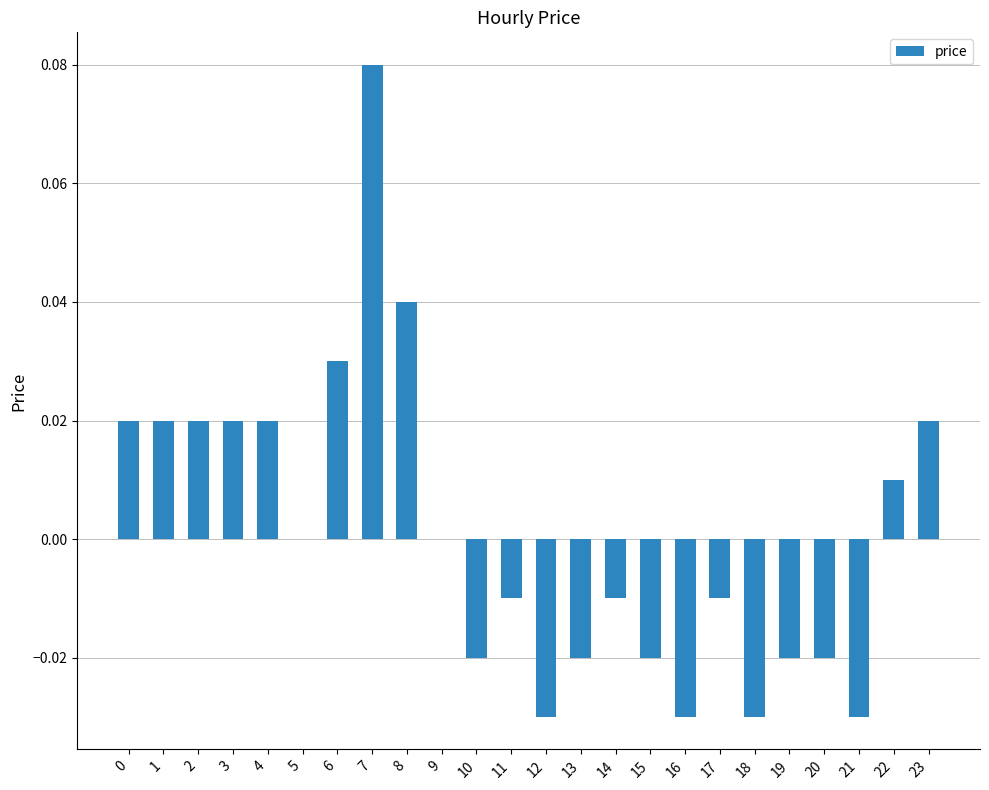

Are the bars horizontal?

No